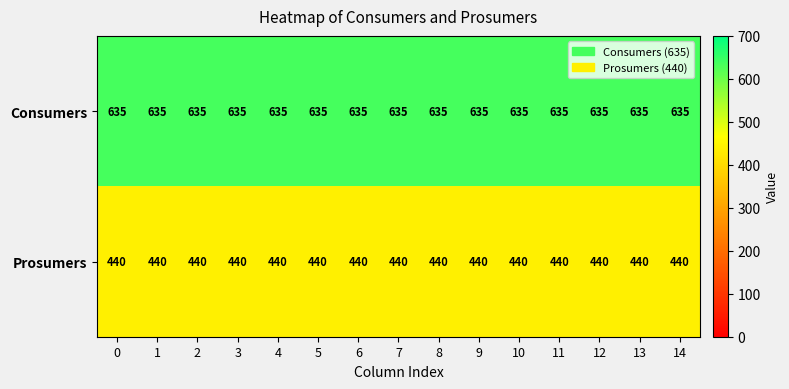

What is the spread (max minus min) of values at 8?

195